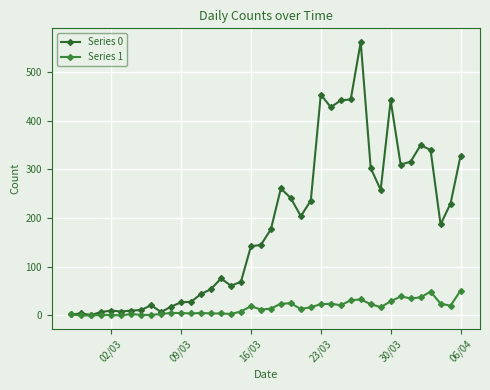

True or false: Series 0 and Series 1 intersect in this chart.

False